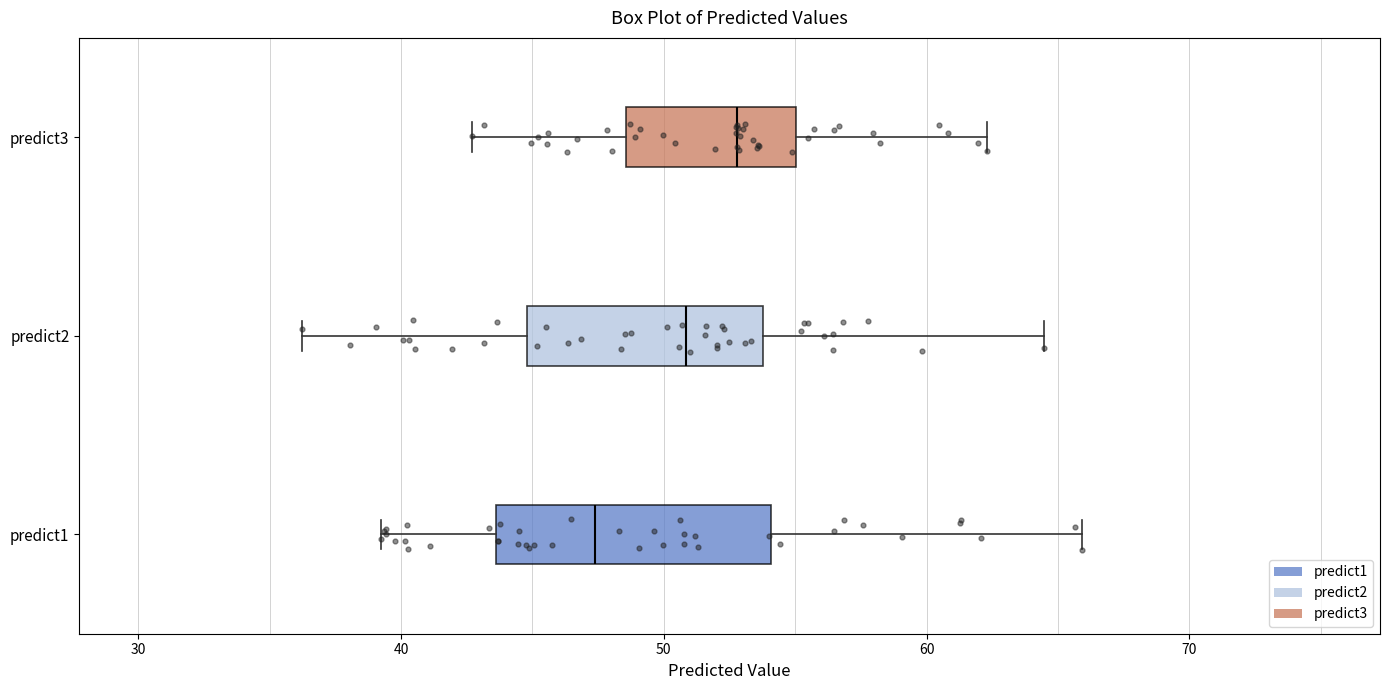

Reading bottom to top, transcribe this box plot: for each box, give where its median line is, the range the box spans, and where its two whiskers end, as read against the x-axis. The values are not printed on the chart, so give them approximately, as read against the axis.

predict1: median 47, box 44 to 54, whiskers 39 to 66
predict2: median 51, box 45 to 54, whiskers 36 to 64
predict3: median 53, box 49 to 55, whiskers 43 to 62